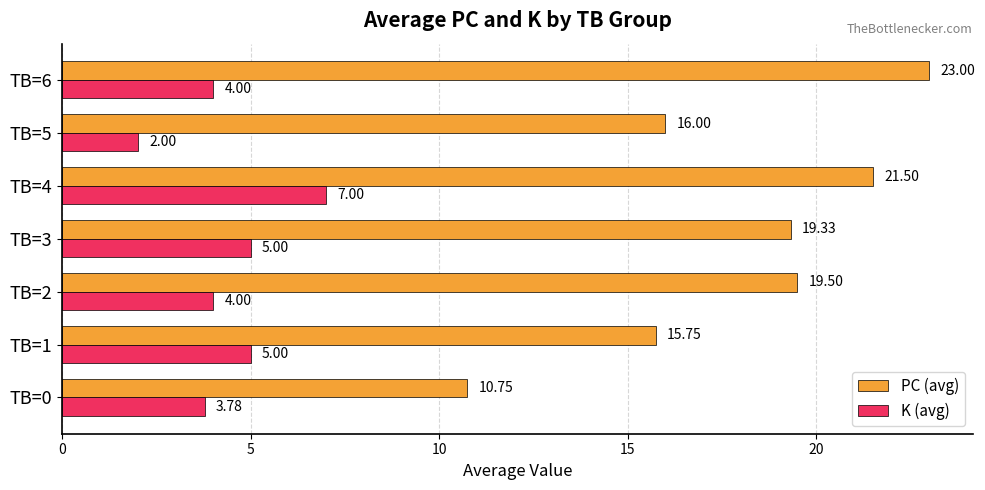

What is the lowest value of the K (avg) series?

2.0